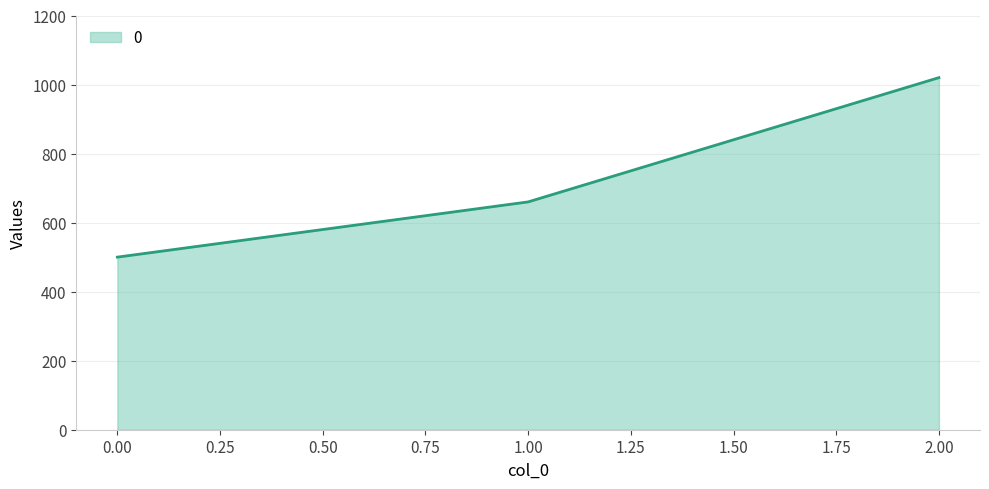

How many lines are shown in the chart?

1